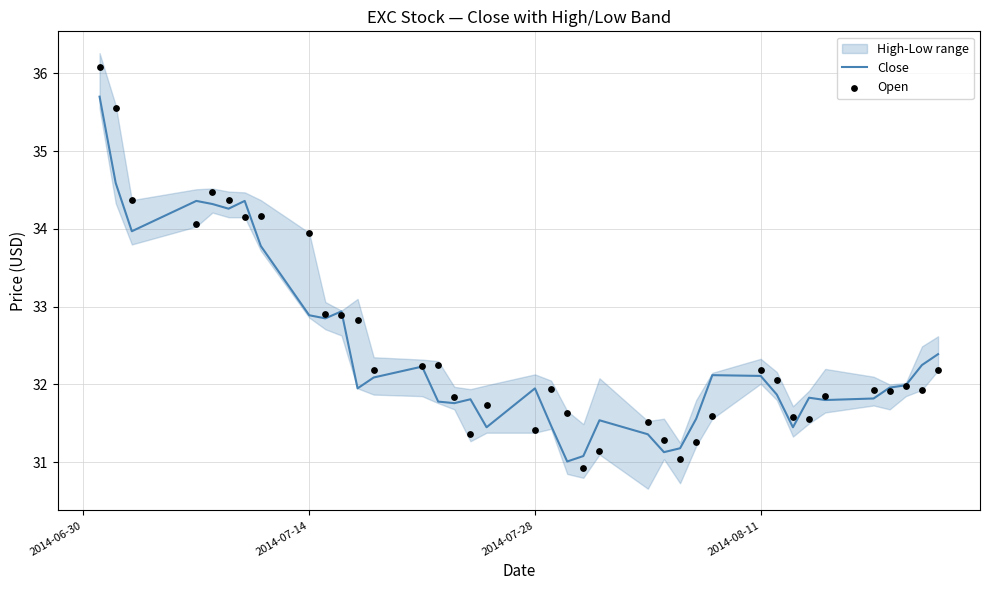

Which series has the largest total across all categories?

Open